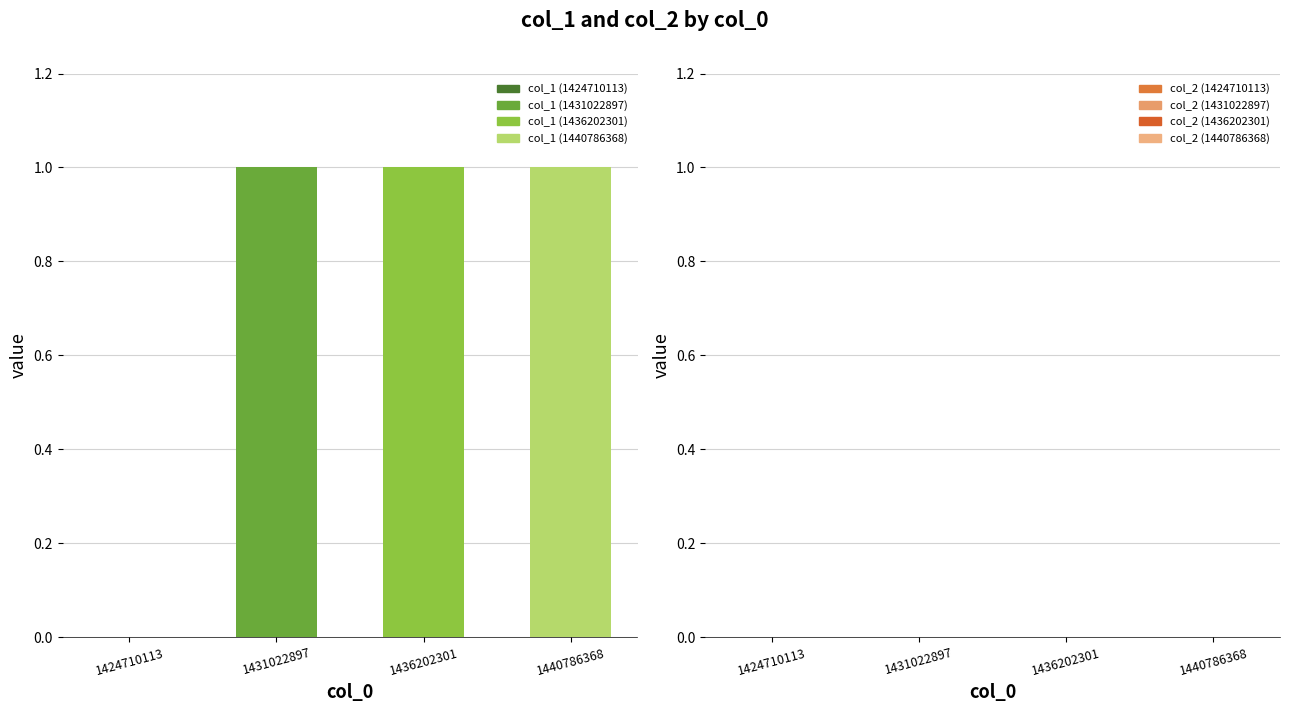

Reading left to right, what are all the values shown in this chart?

col_1: 1424710113=0	1431022897=1	1436202301=1	1440786368=1
col_2: 1424710113=0	1431022897=0	1436202301=0	1440786368=0